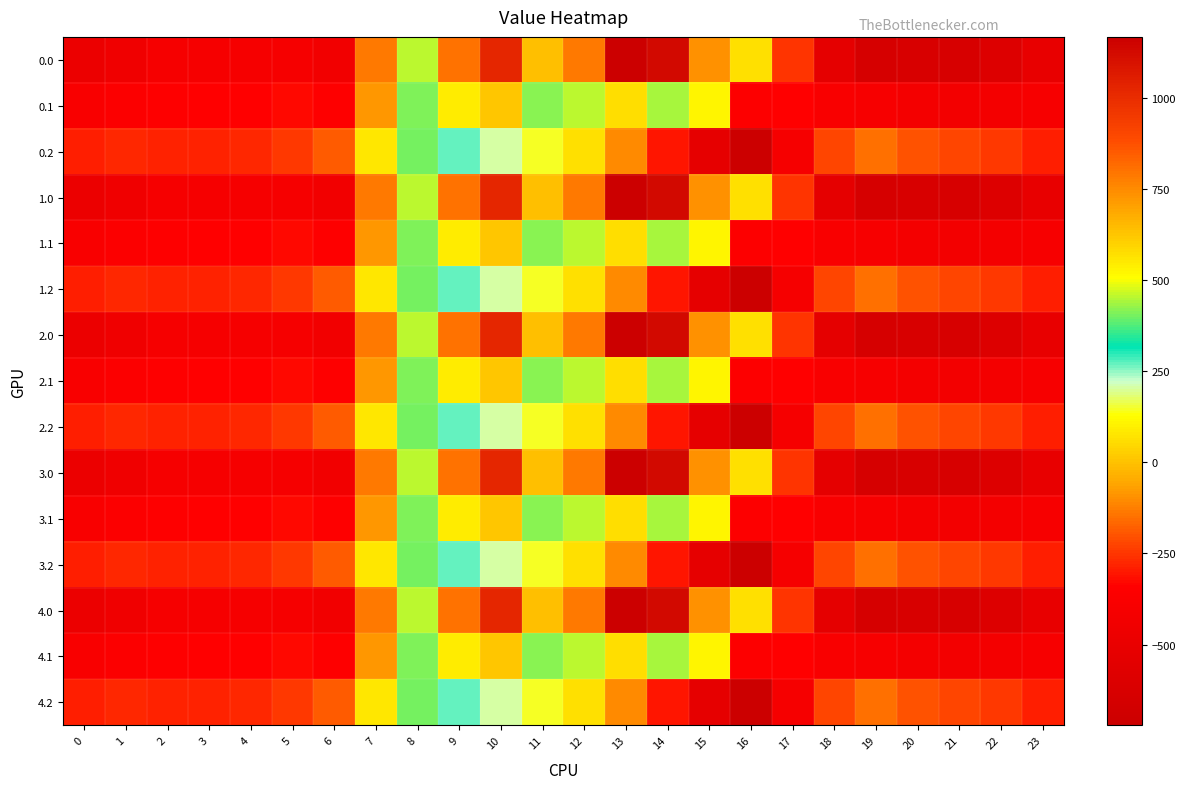

Rank the series by their maximum value, from lowest to highest.

0.2, 1.2, 2.2, 3.2, 4.2, 0.1, 1.1, 2.1, 3.1, 4.1, 0.0, 1.0, 2.0, 3.0, 4.0